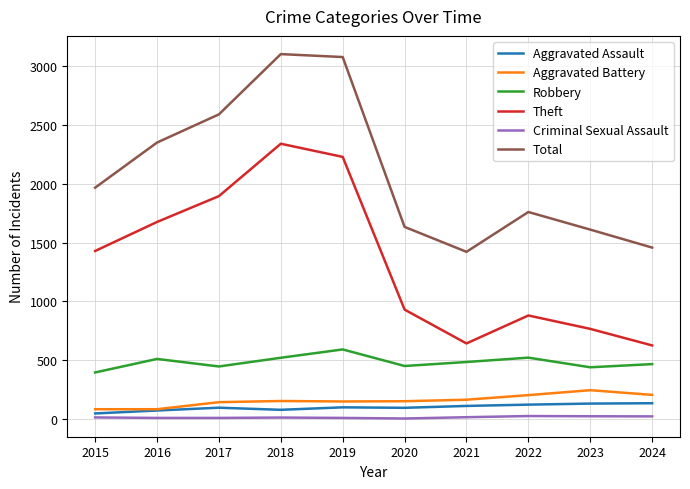

What is the maximum value shown in the chart?

3105